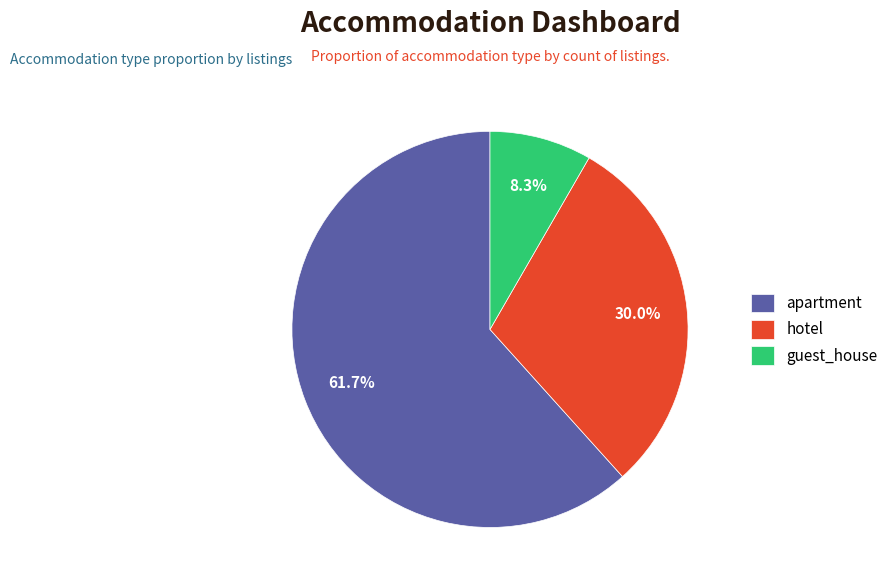

Combined, do apartment and hotel account for over 50%?

Yes